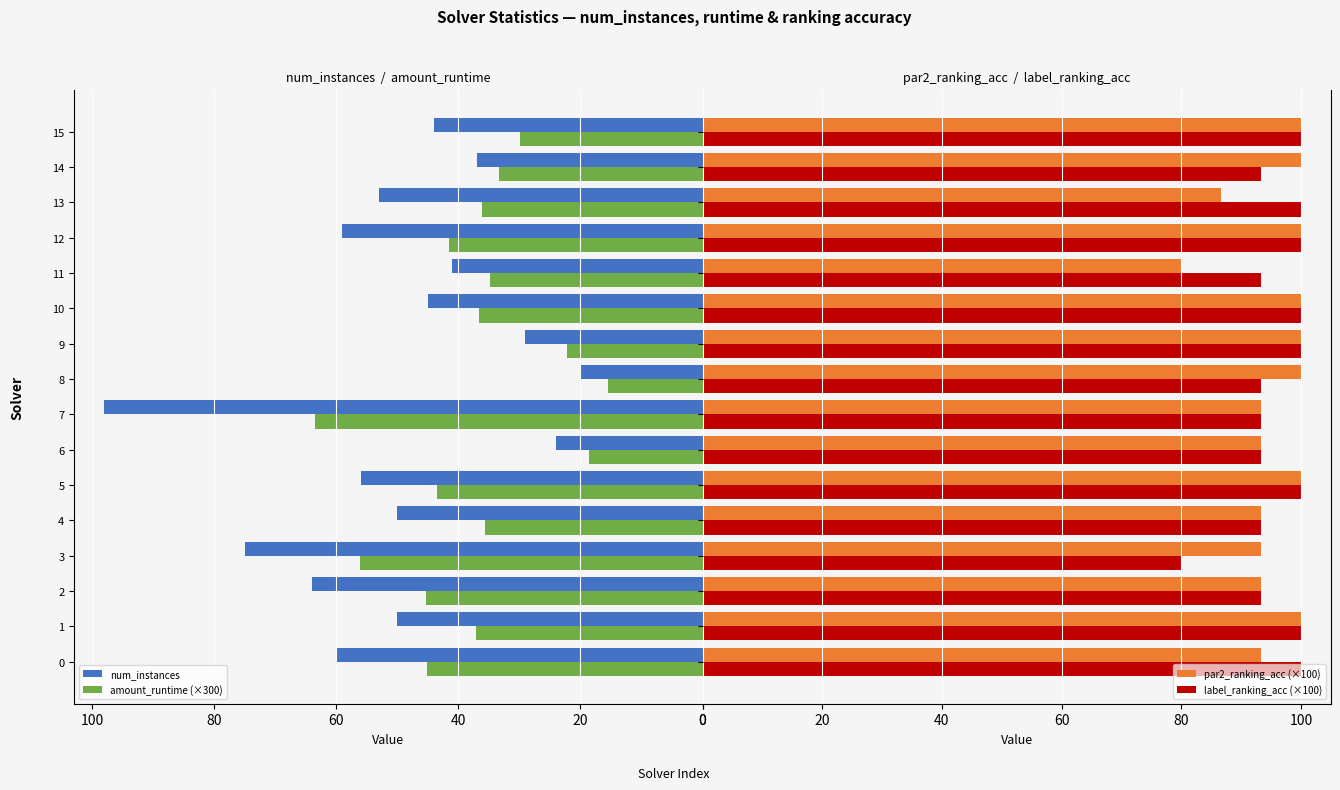

What is the sum of the amount_runtime (×300) values at 4 and 1?

72.7